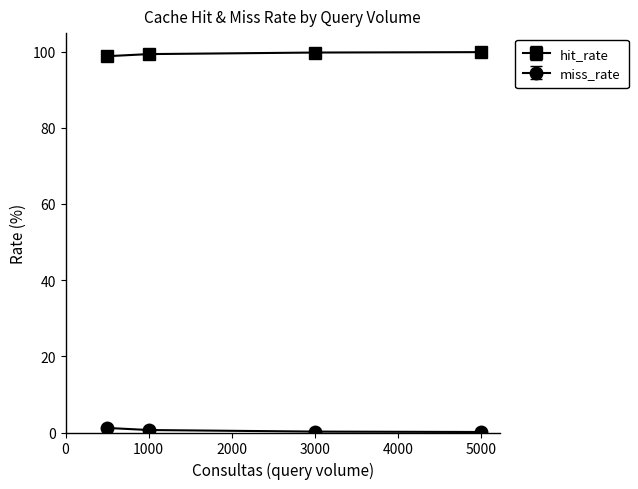

Rank the series by their average value, from highest to lowest.

hit_rate, miss_rate